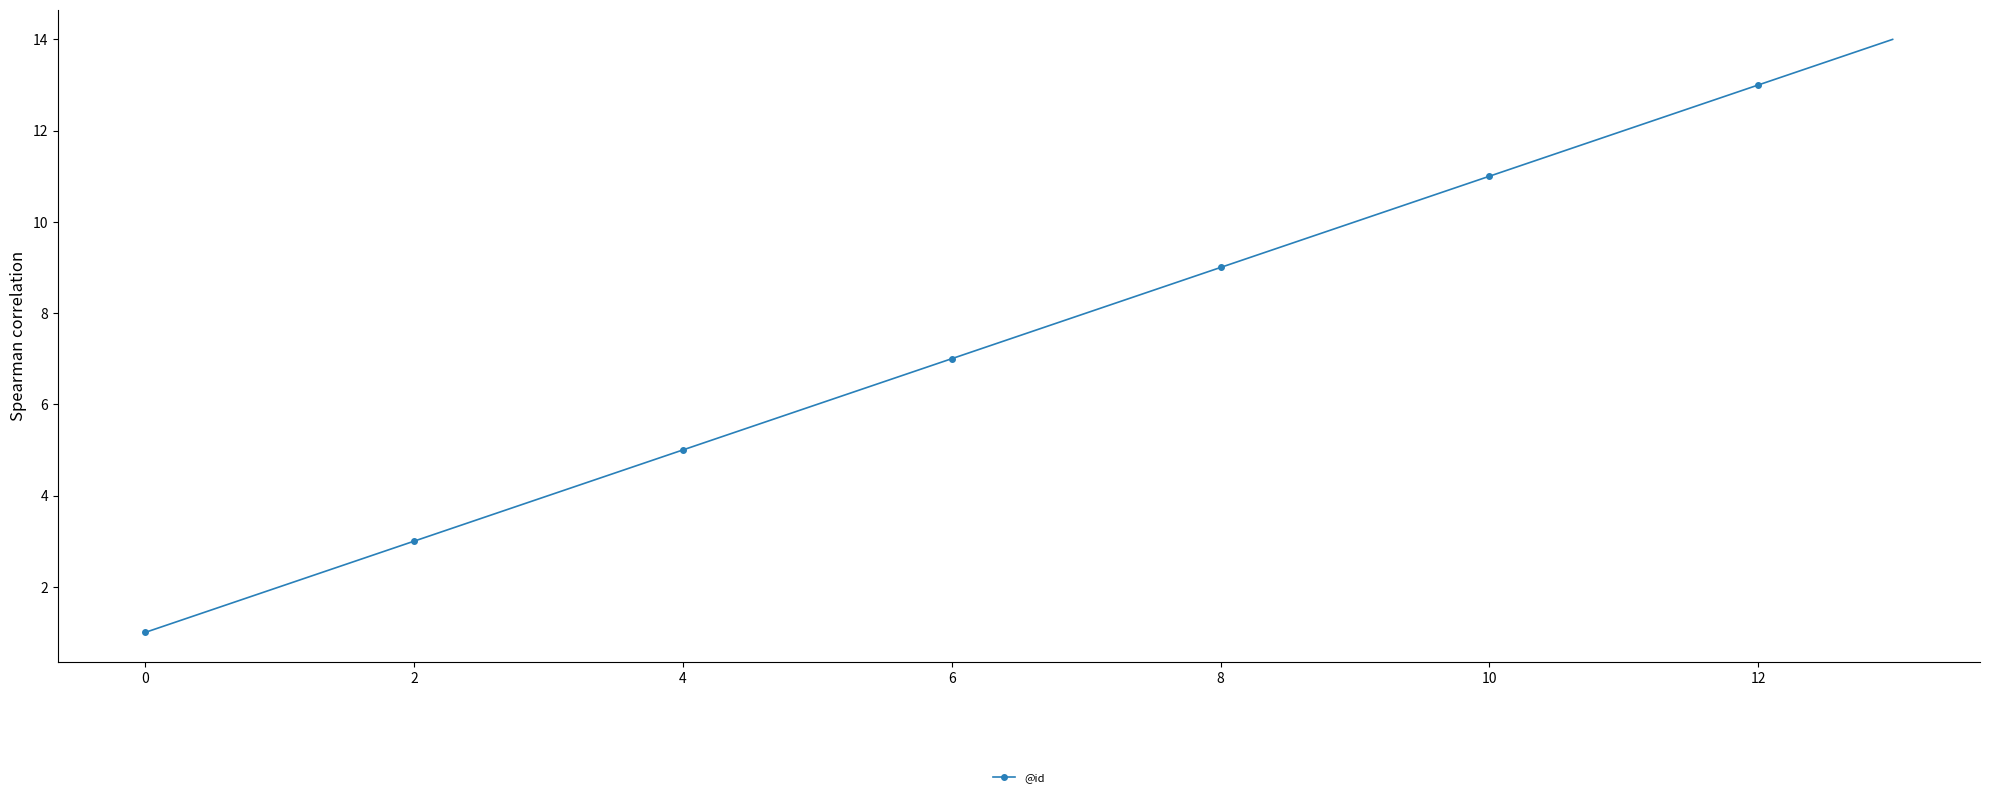

What is the difference between the maximum and minimum values?

13